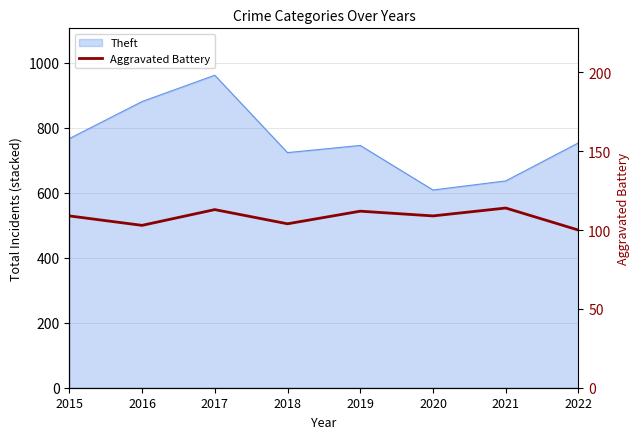

The chart shows a value of 109 at 2015. True or false?

True